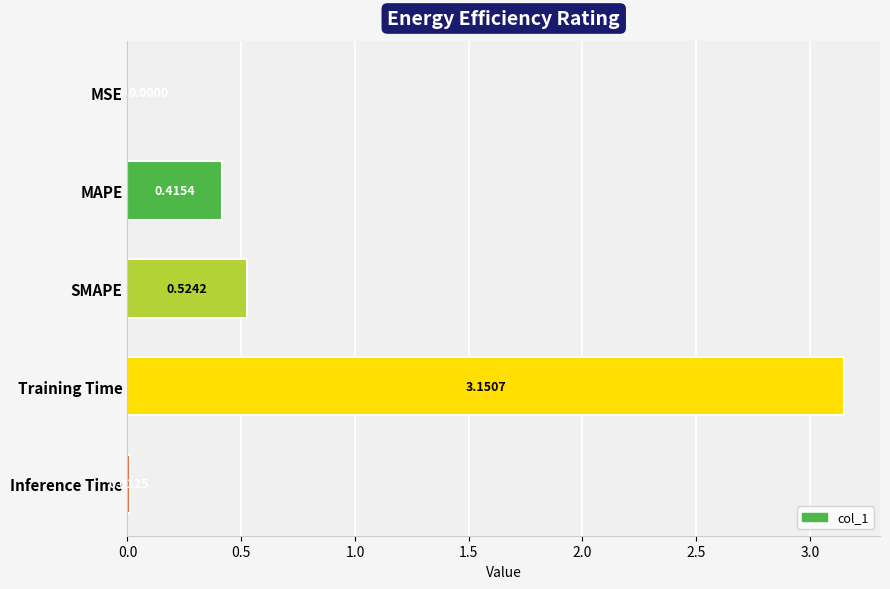

What is the sum of all values?

4.1